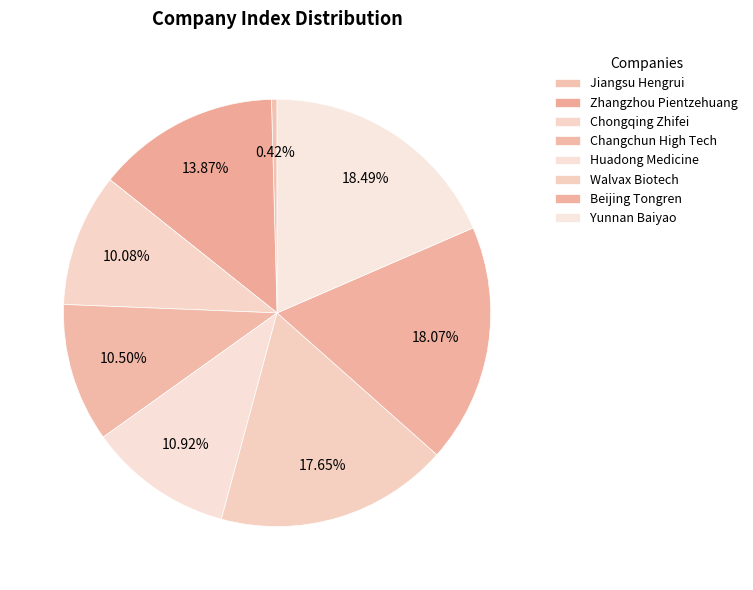

What percentage is the Changchun High Tech slice, to the nearest percent?

11%